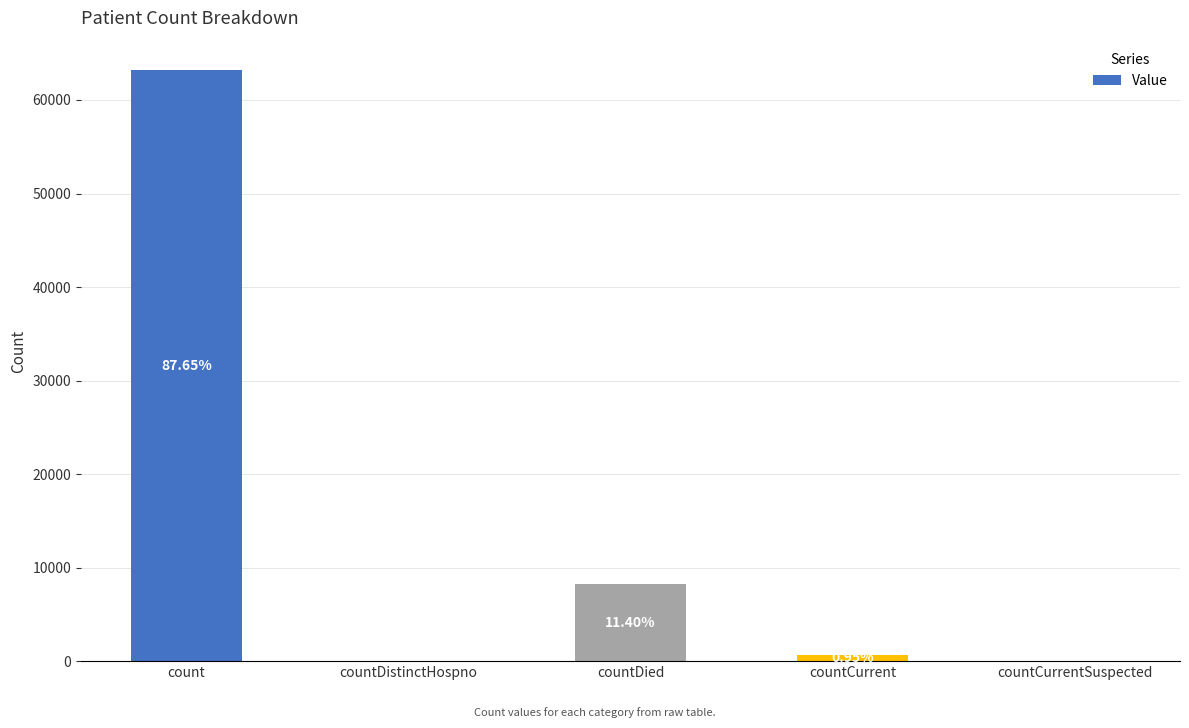

What is the difference between the values at countDistinctHospno and countDied?

8221